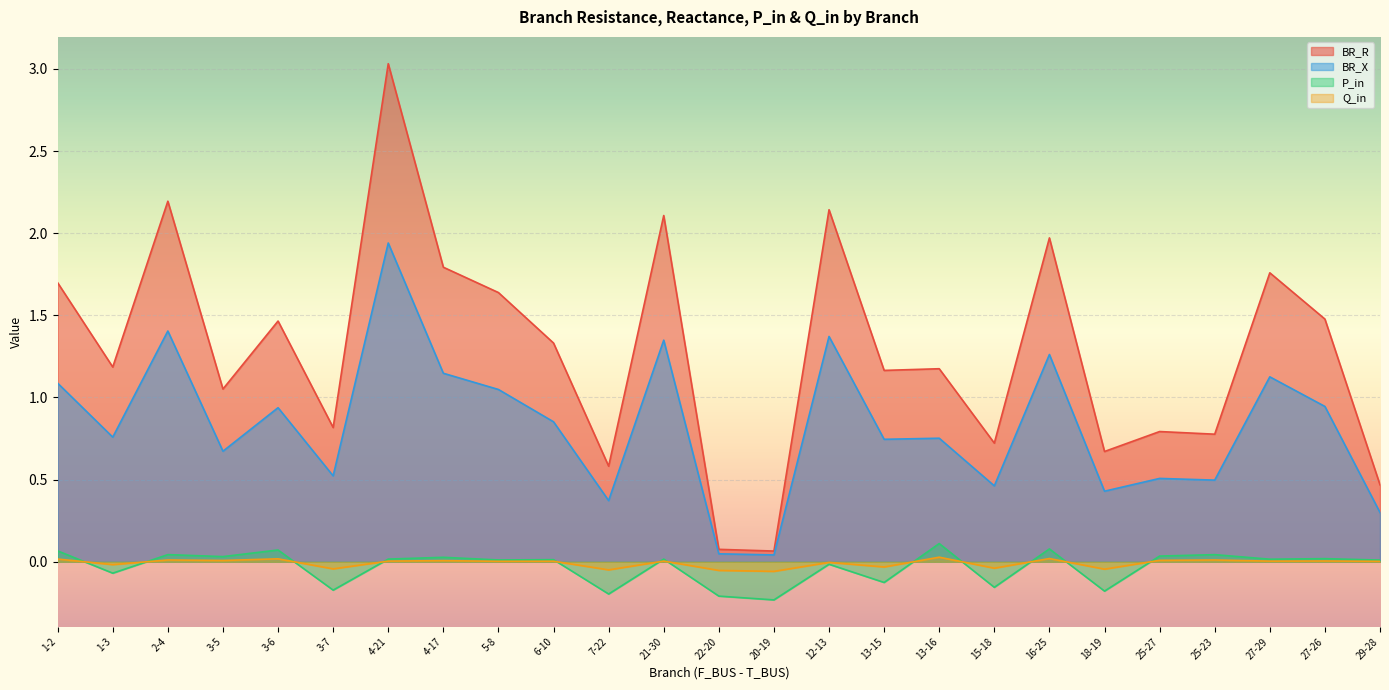

What position from the right is 16-25?

7